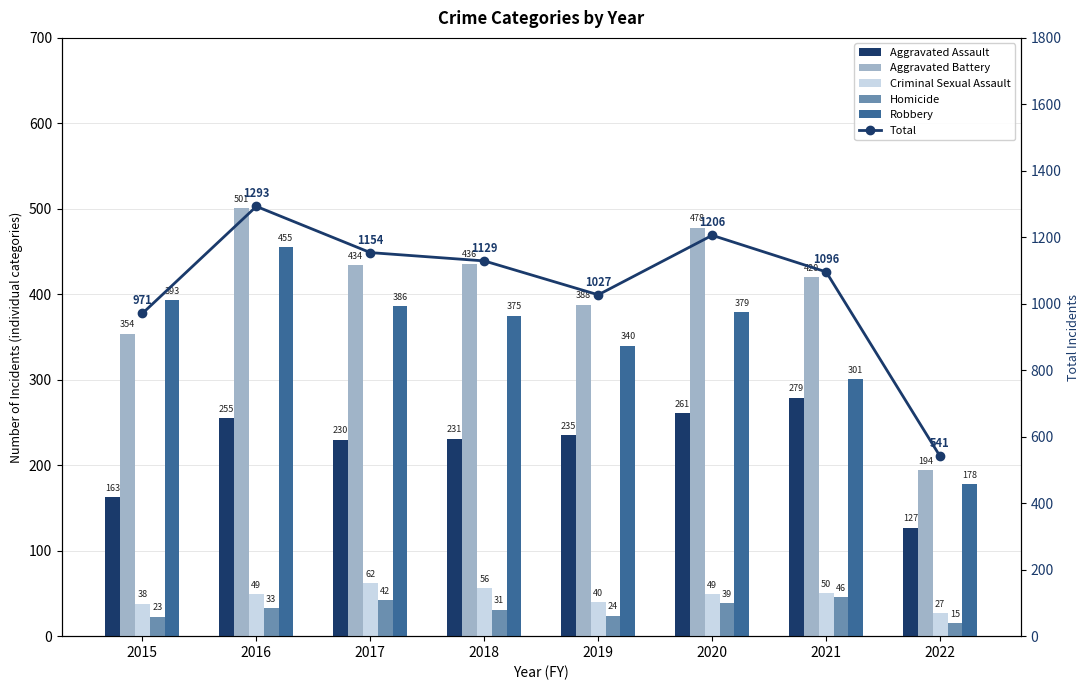

What value does the Aggravated Battery series have at 2016?

501